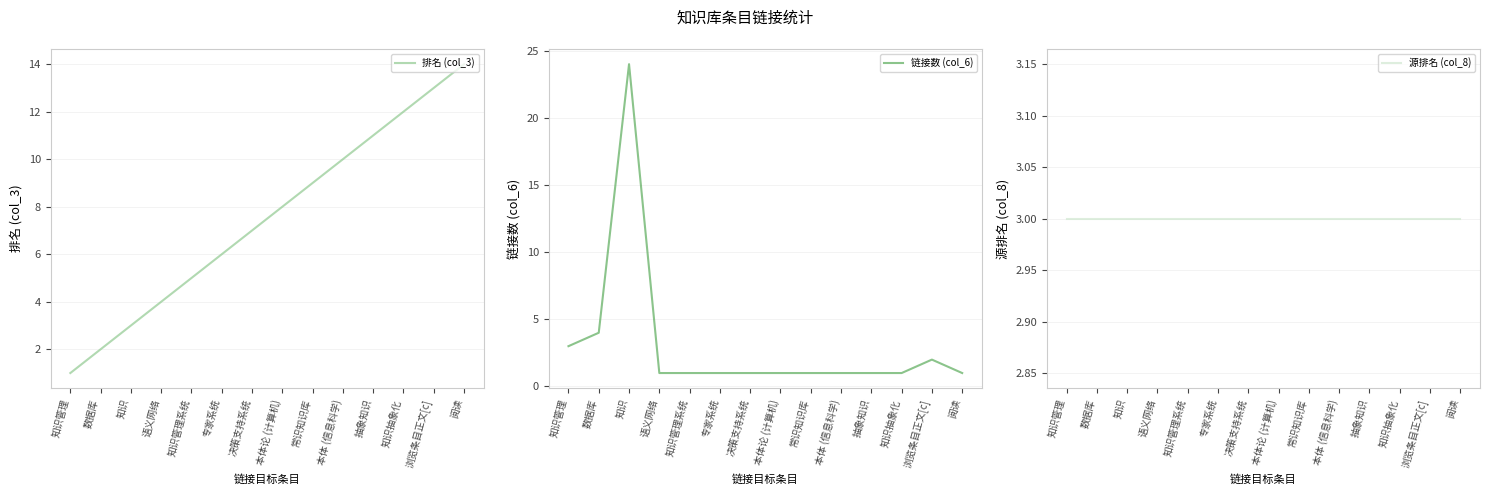

At how many categories does at least one series exceed 8?

7